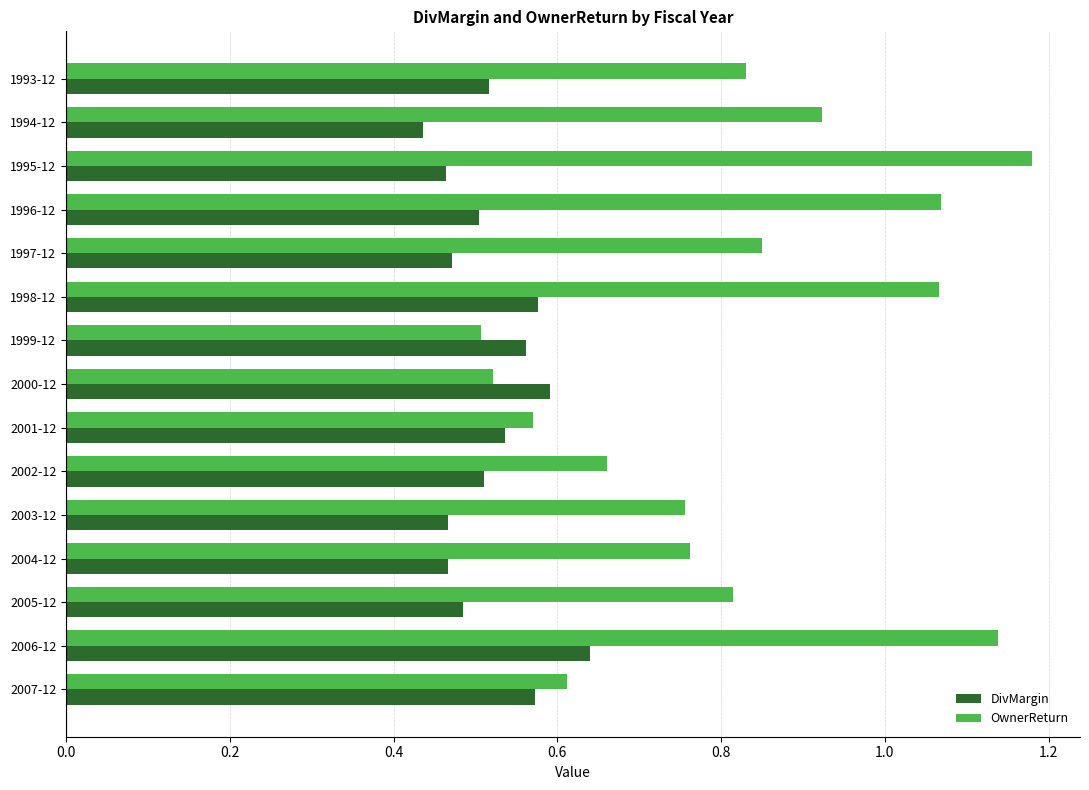

Between 1996-12 and 2001-12, which series saw the biggest shift?

OwnerReturn